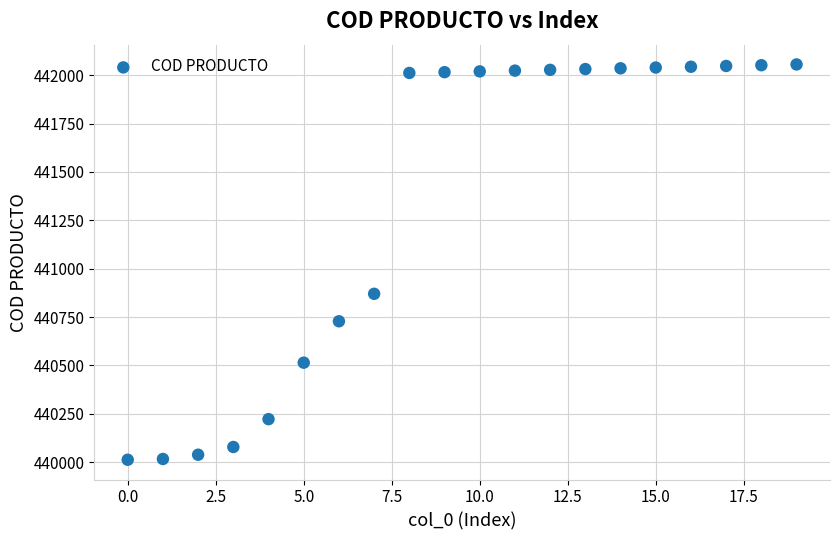

What Y value in the scatter plot is closest to 441034?

440870